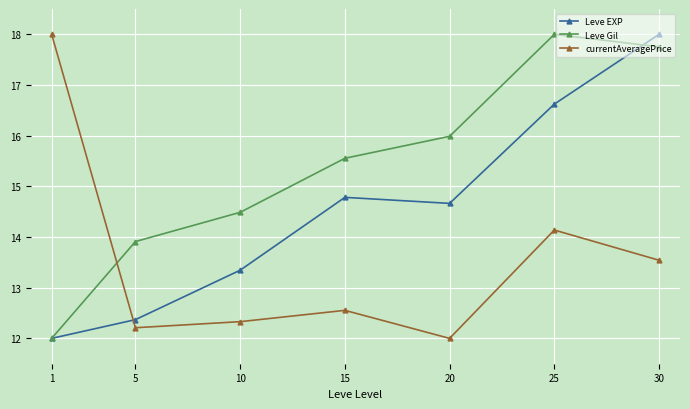

What is the approximate value of Leve EXP at 15?

14.8